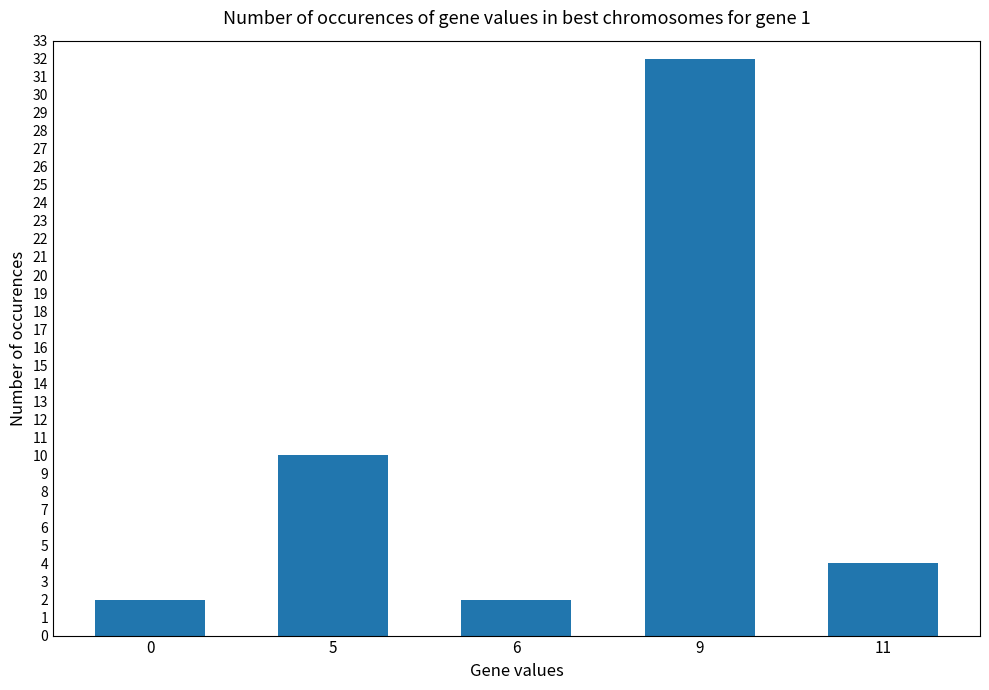

What is the difference between the maximum and minimum values?

30